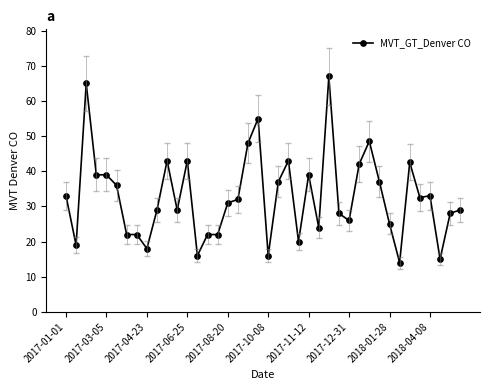

What is the smallest value displayed?

14.0